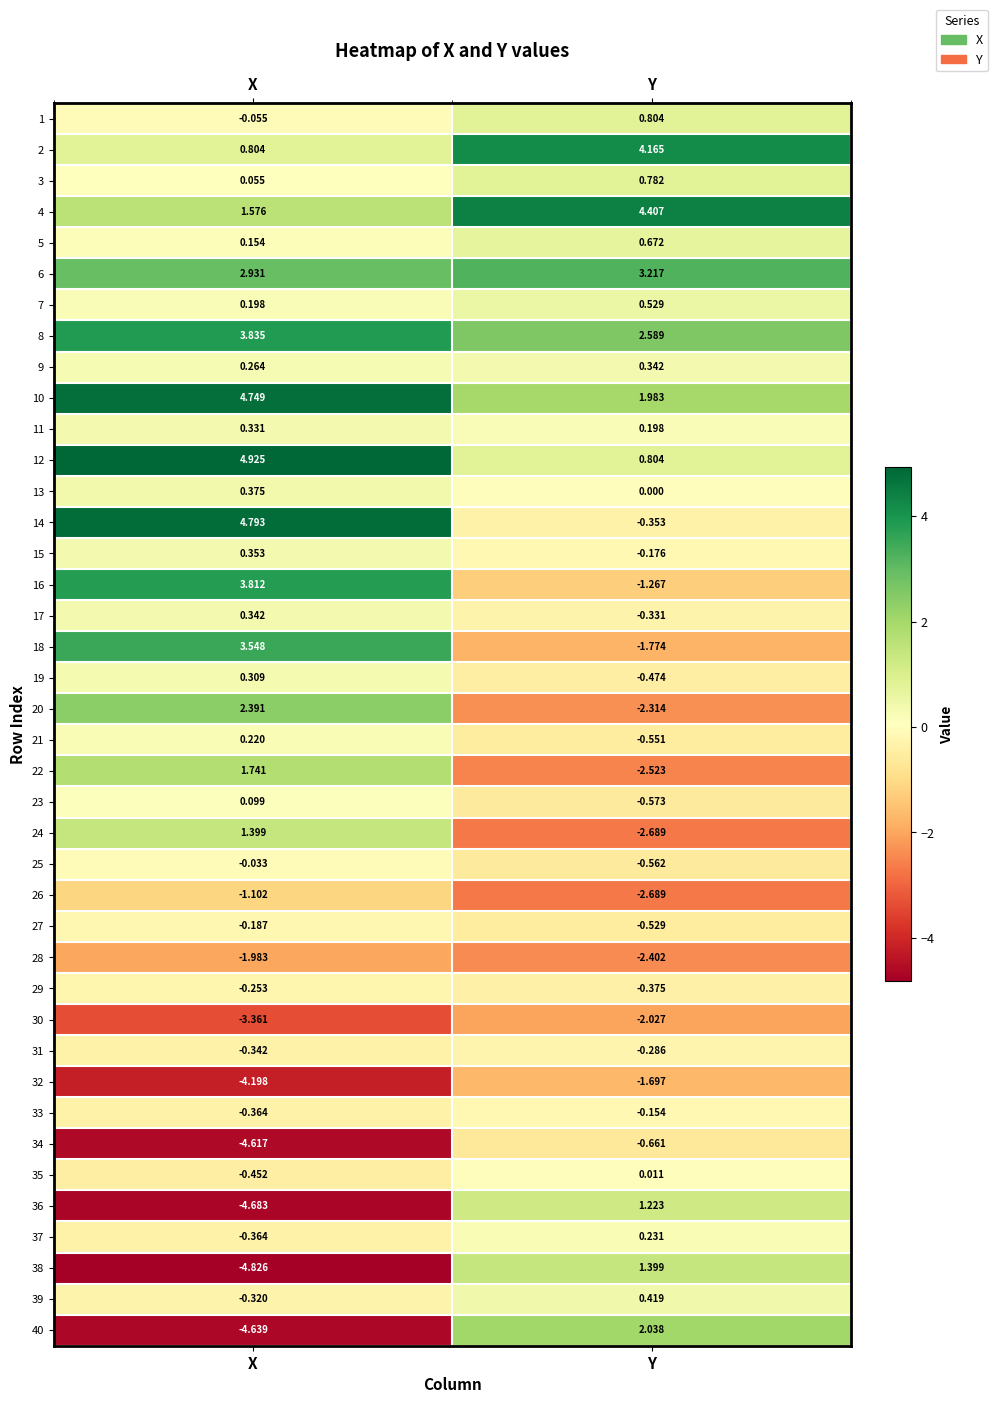

List the labels in order of 2 value, smallest first.

X, Y